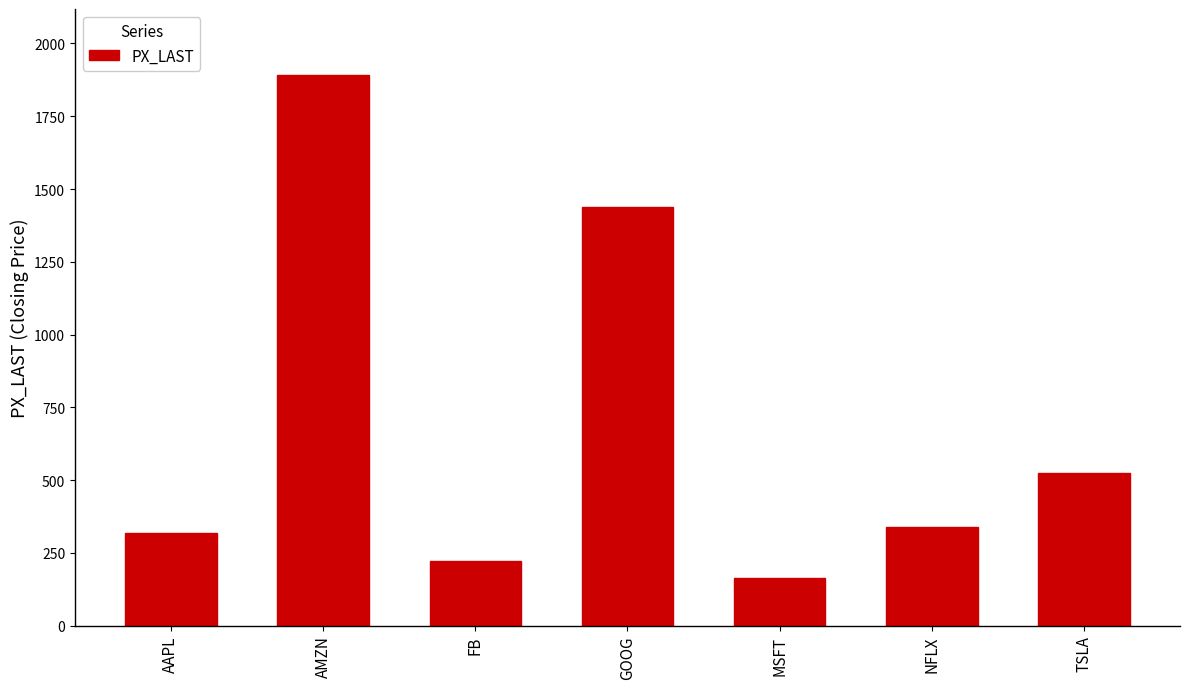

Between FB and GOOG, which is larger?

GOOG